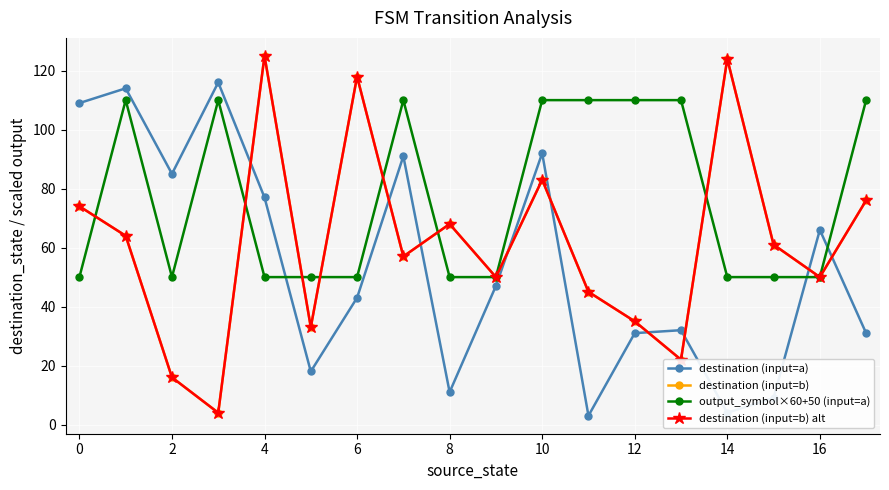

At which category does the chart reach its minimum across all series?

11